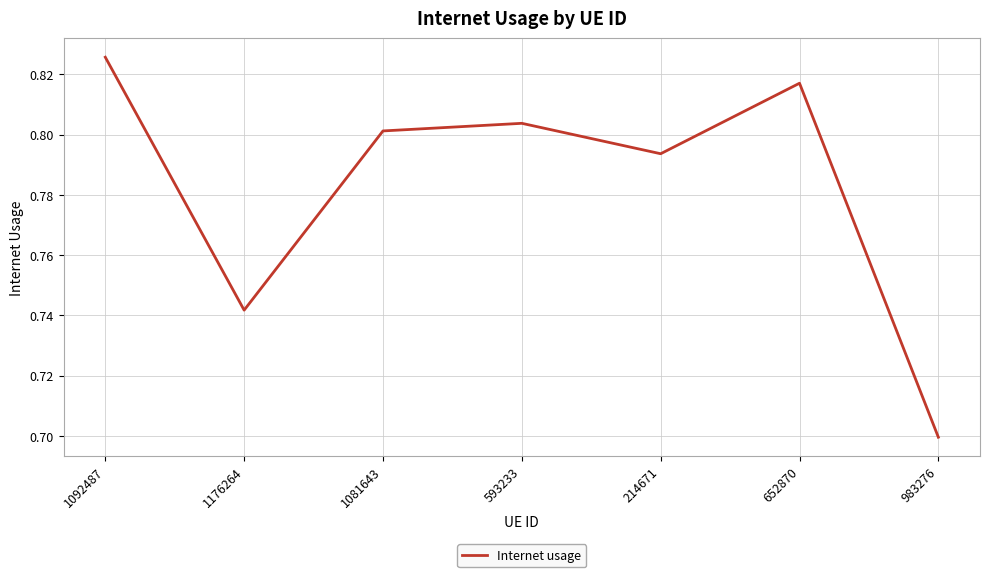

Is this an area chart (filled region under the line)?

No